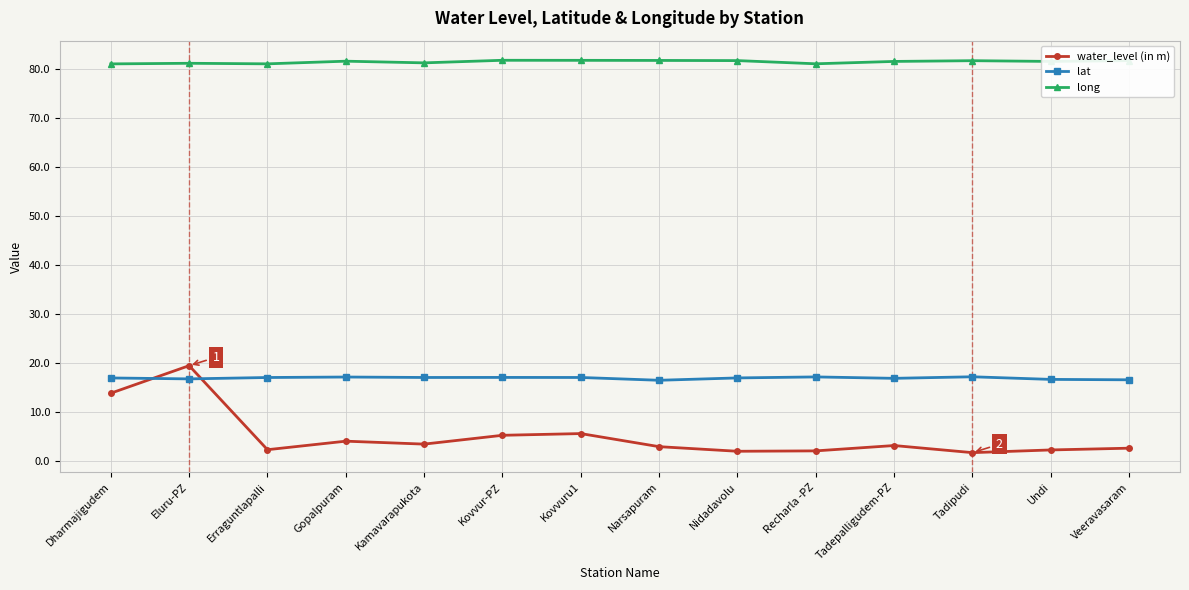

Read the long value at Recharla -PZ.

81.0